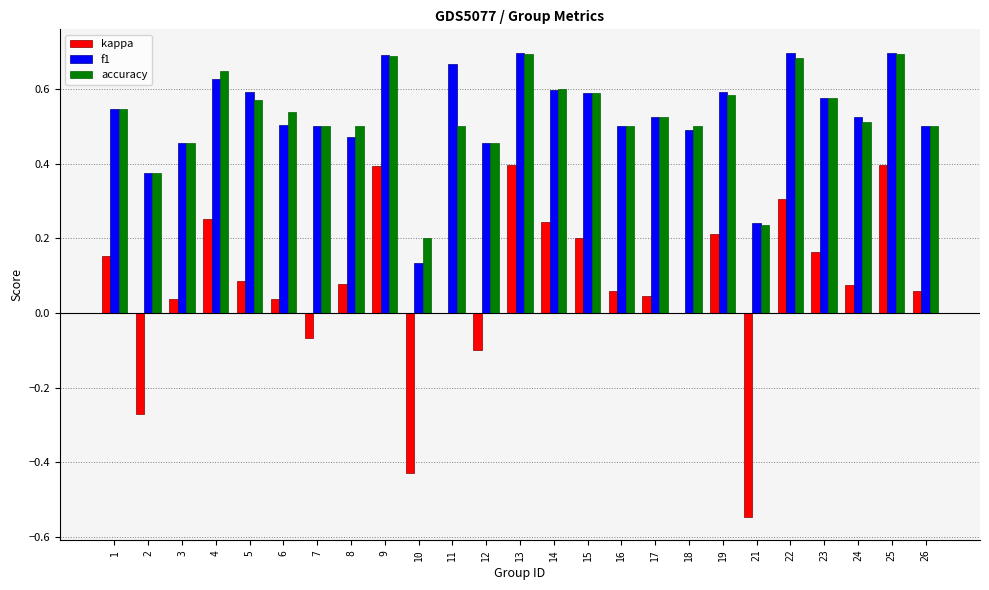

The f1 series shows 1.2 at 11. True or false?

False